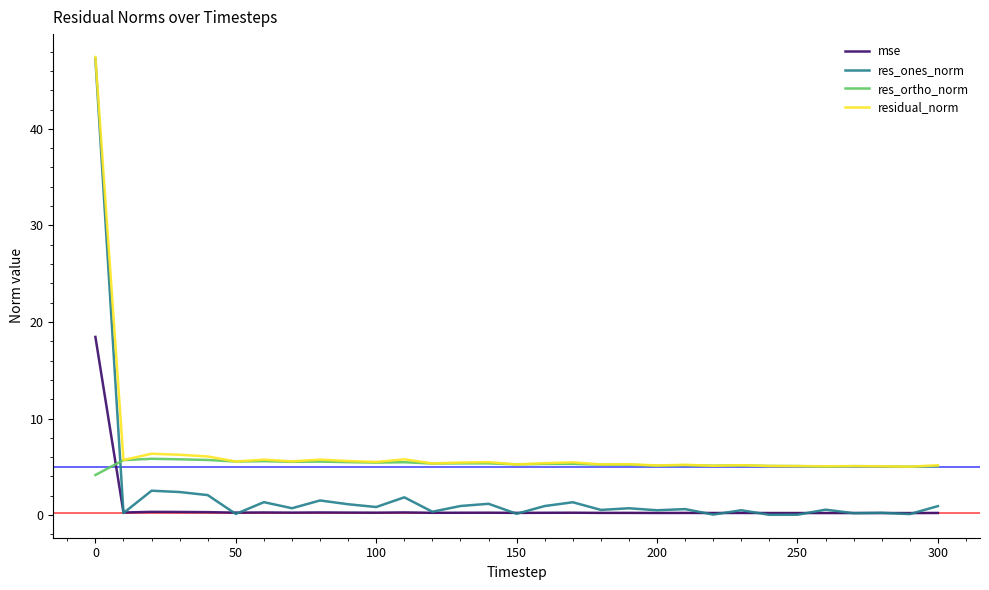

Rank the series by their average value, from highest to lowest.

residual_norm, res_ortho_norm, res_ones_norm, mse